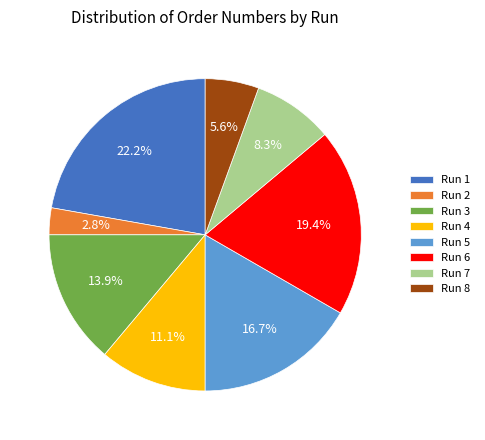

What percentage is the Run 1 slice, to the nearest percent?

22%